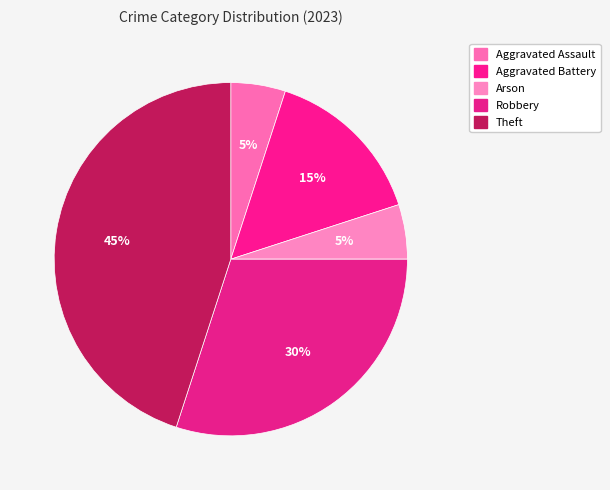

Is there a majority slice in this chart?

No